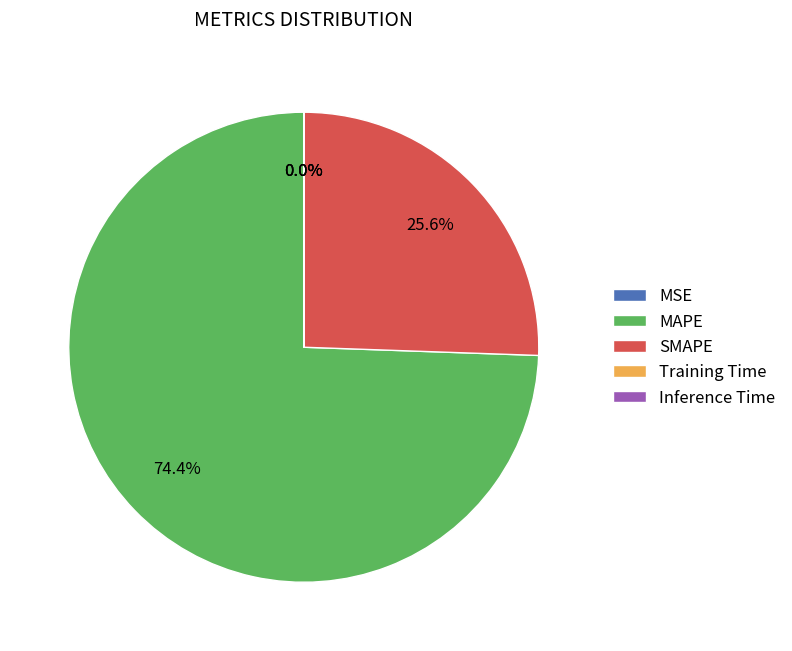

Which category has the biggest portion of the pie?

MAPE